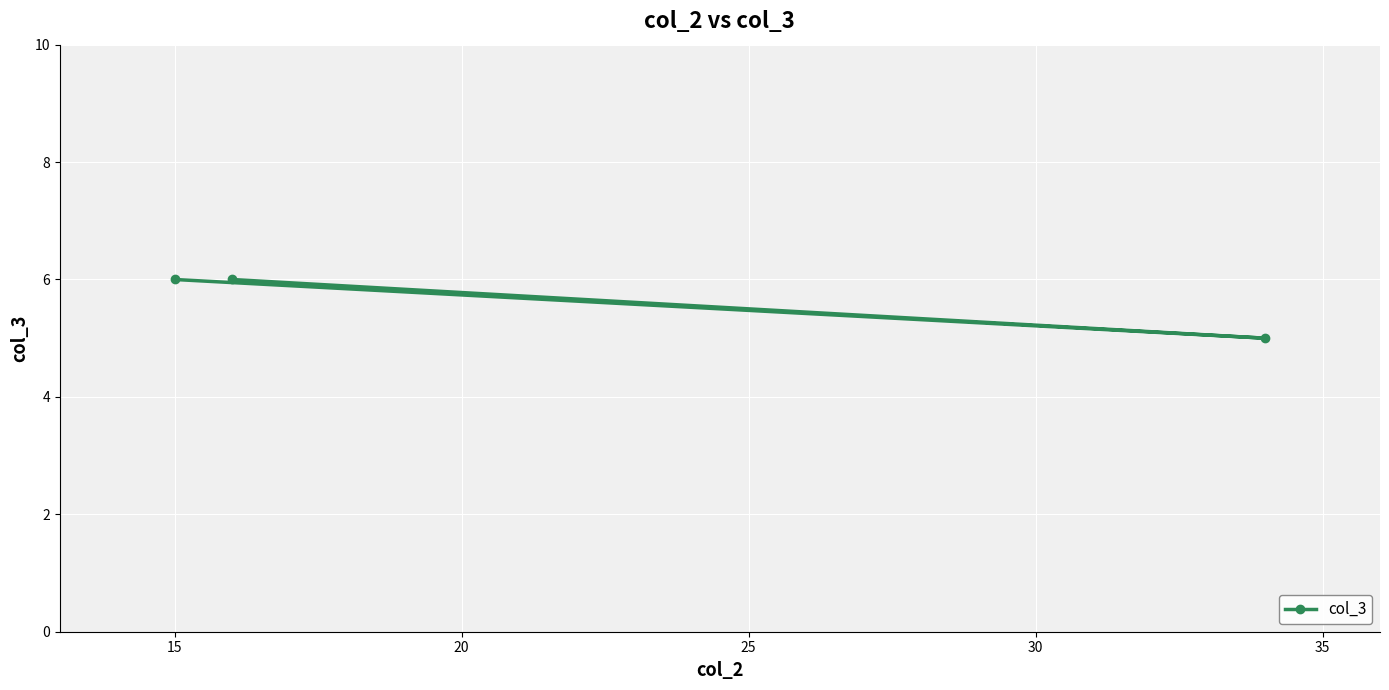

What is the average value?

6